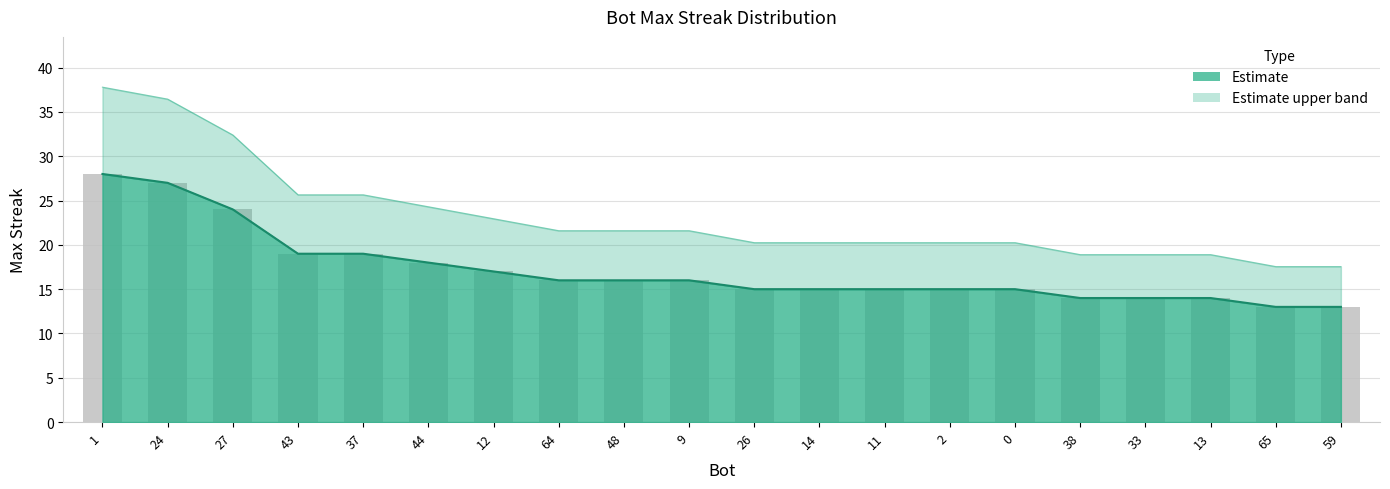

Between 43 and 14, which is larger?

43